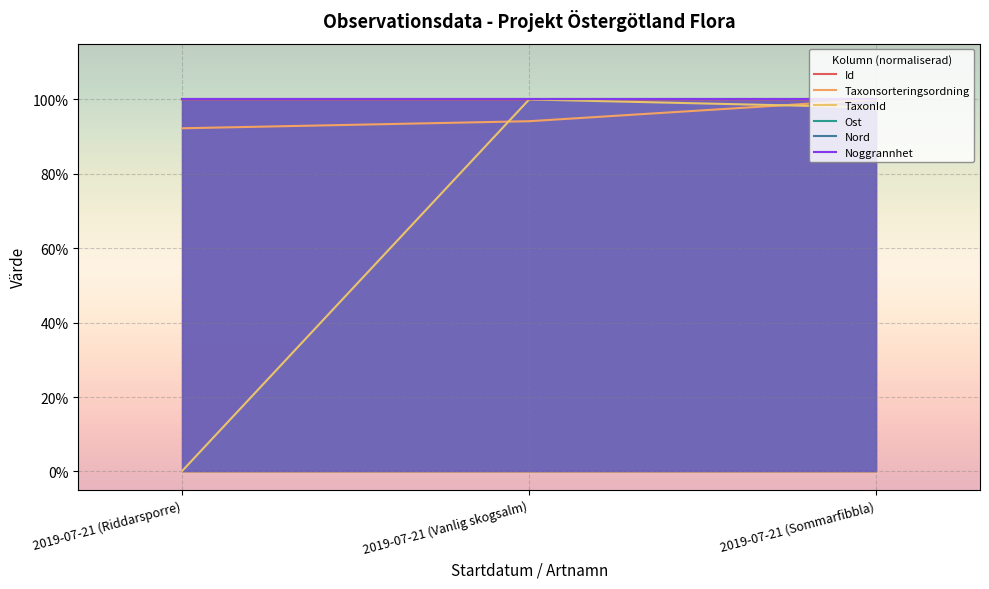

What is the sum of all Noggrannhet values?

300.0